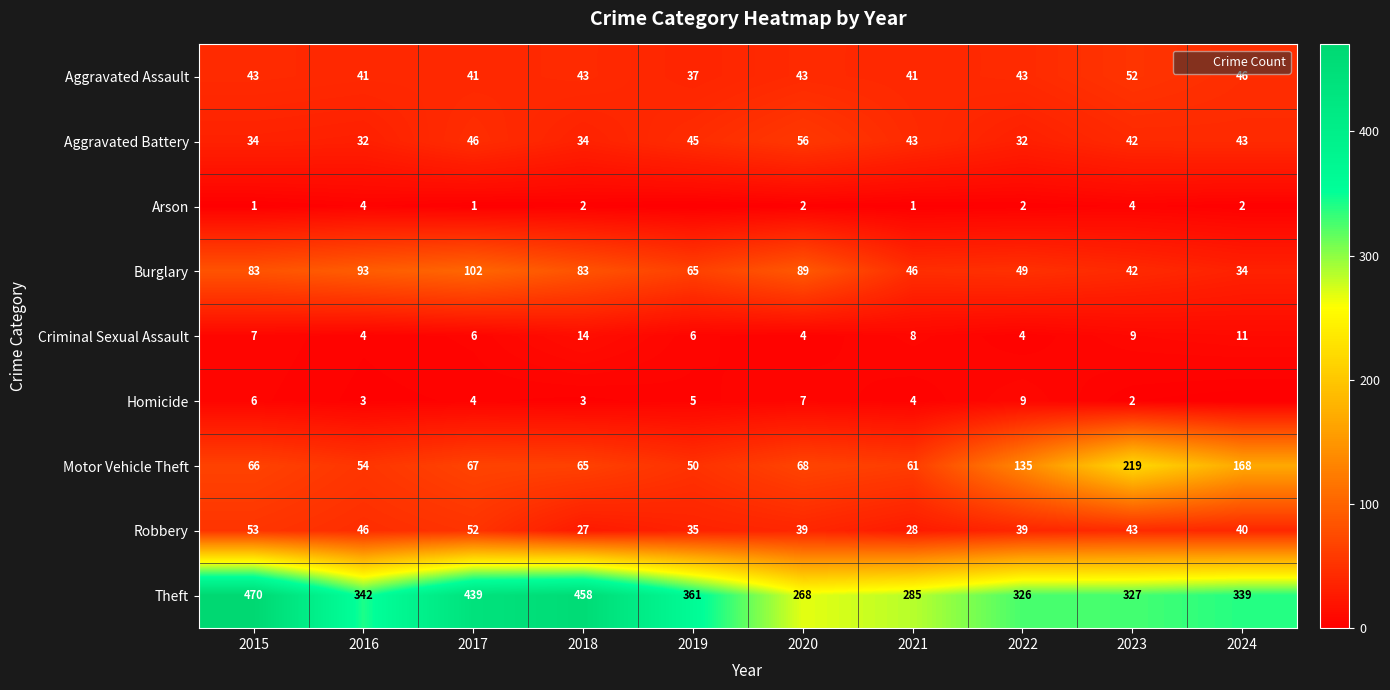

What value does the Homicide series have at 2018?

3